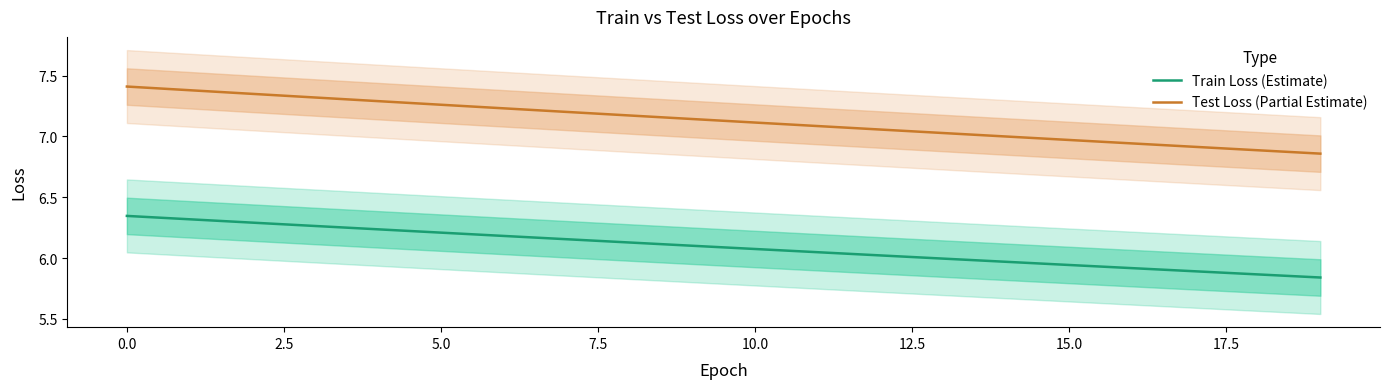

True or false: Test Loss (Partial Estimate) and Train Loss (Estimate) cross at least once.

False